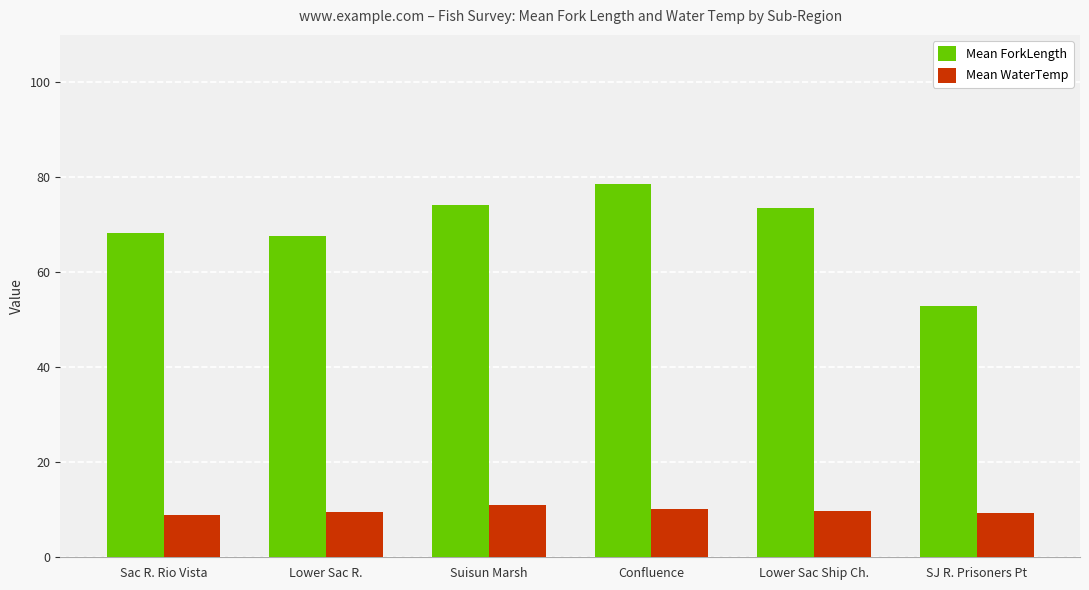

At which label does Mean ForkLength first exceed 73?

Suisun Marsh